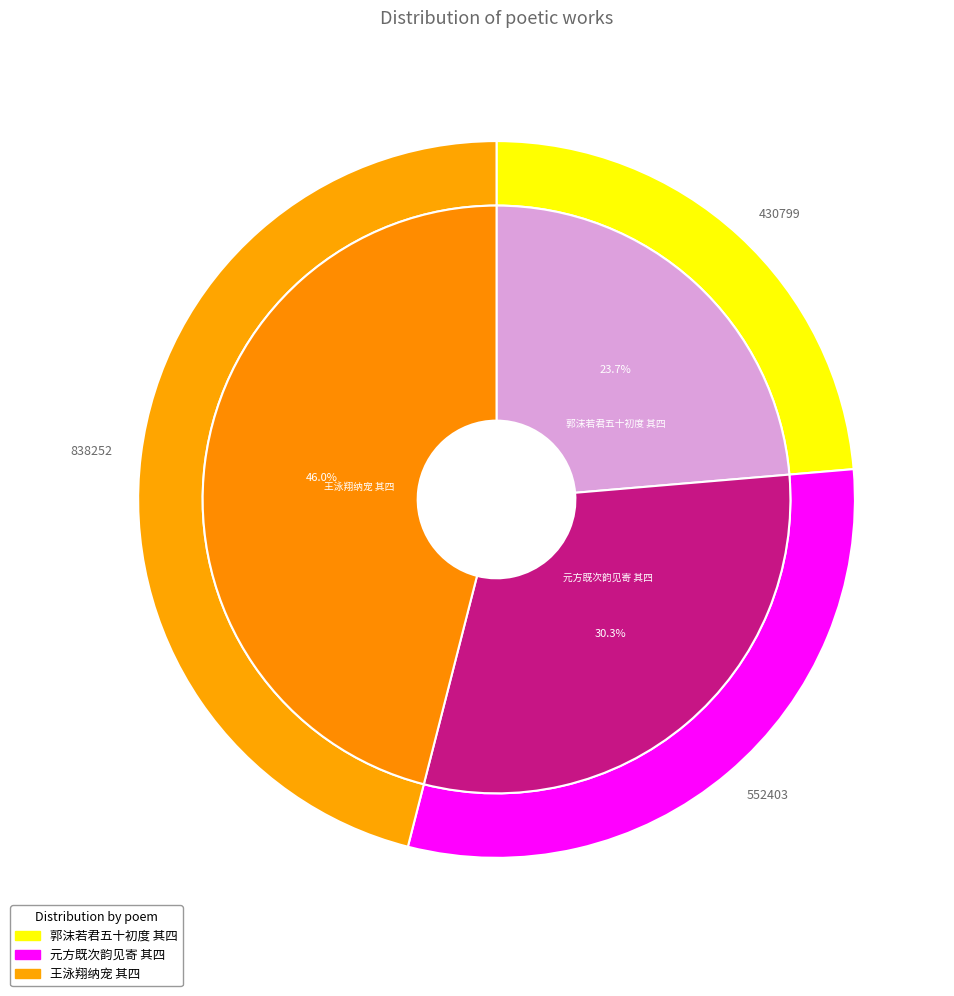

What is the change in value from 郭沫若君五十初度，朋辈为举行二十五周年创作纪念，诗以贺之 其四 to 王泳翔纳宠，戏作催妆诗贺之 其四?

+407453